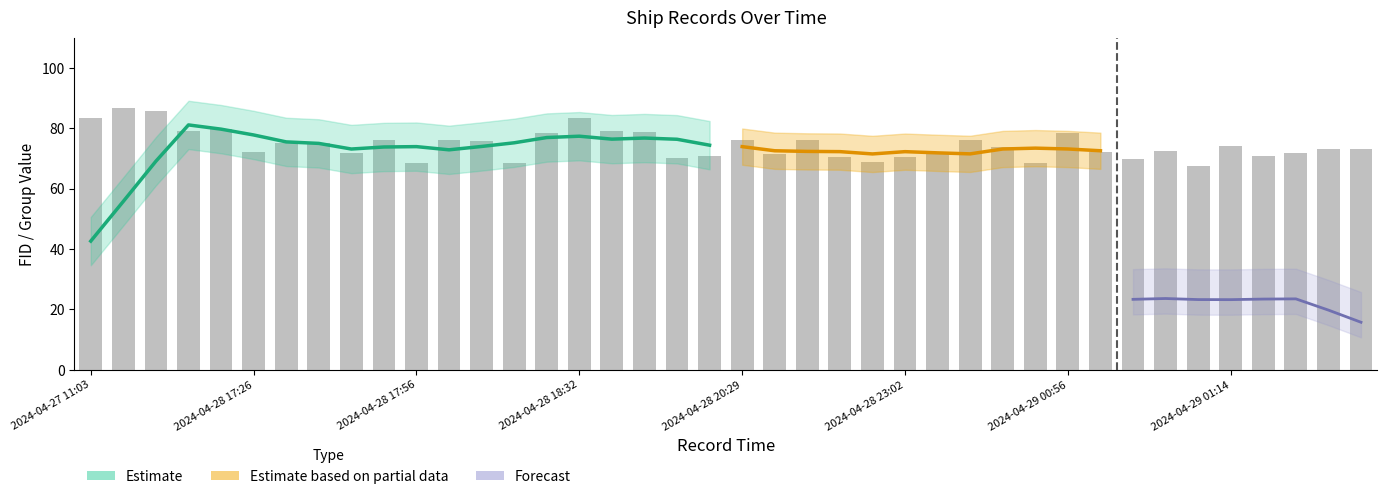

What is the smallest value displayed?

67.6